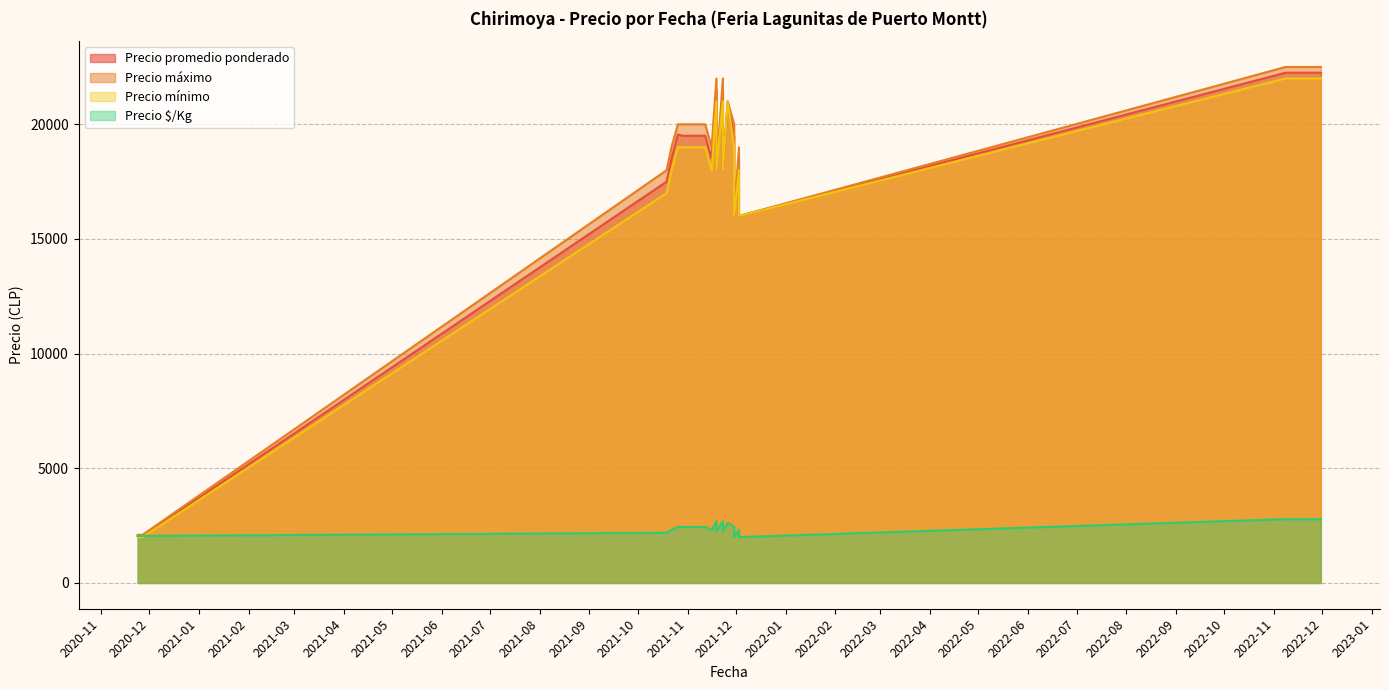

True or false: Precio promedio ponderado and Precio máximo intersect in this chart.

False